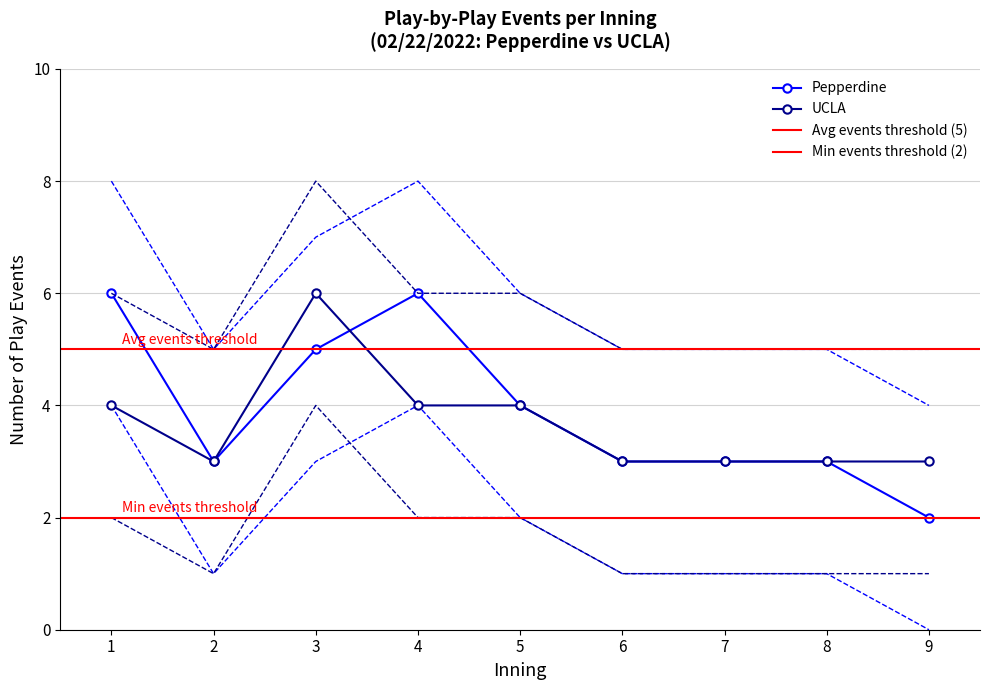

What is the difference between the UCLA values at 9 and 5?

1